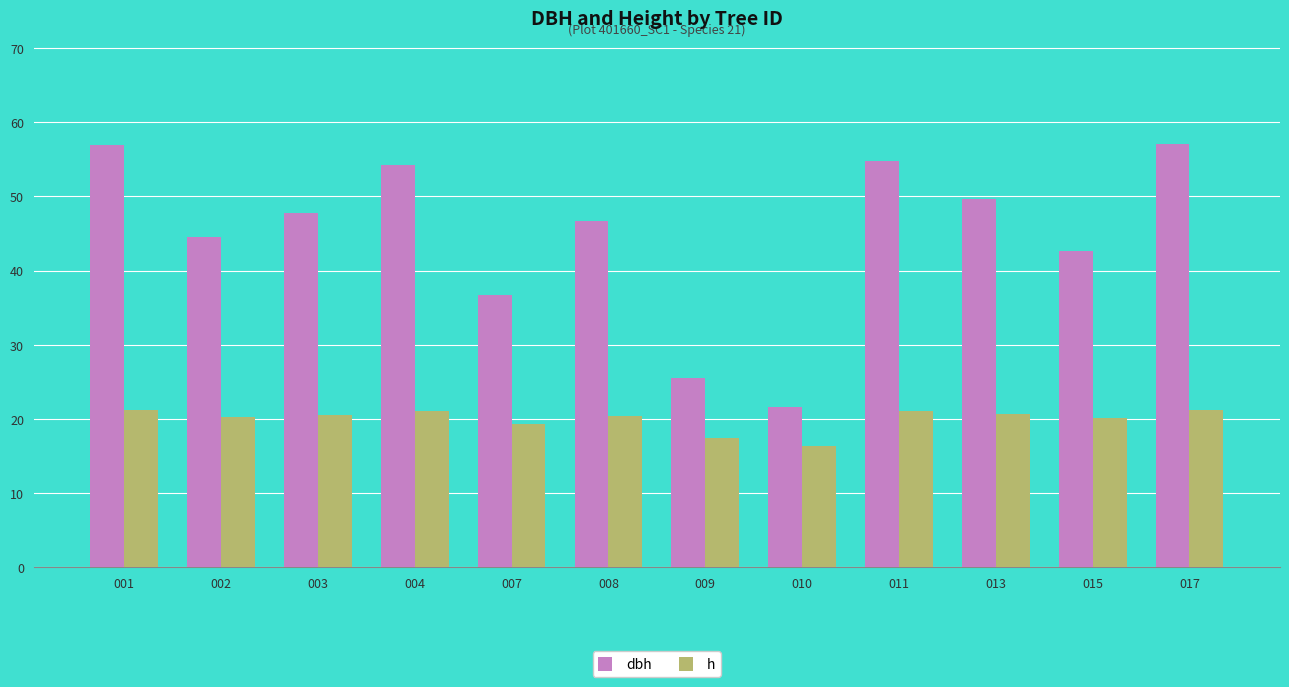

Which series has the widest spread of values?

dbh